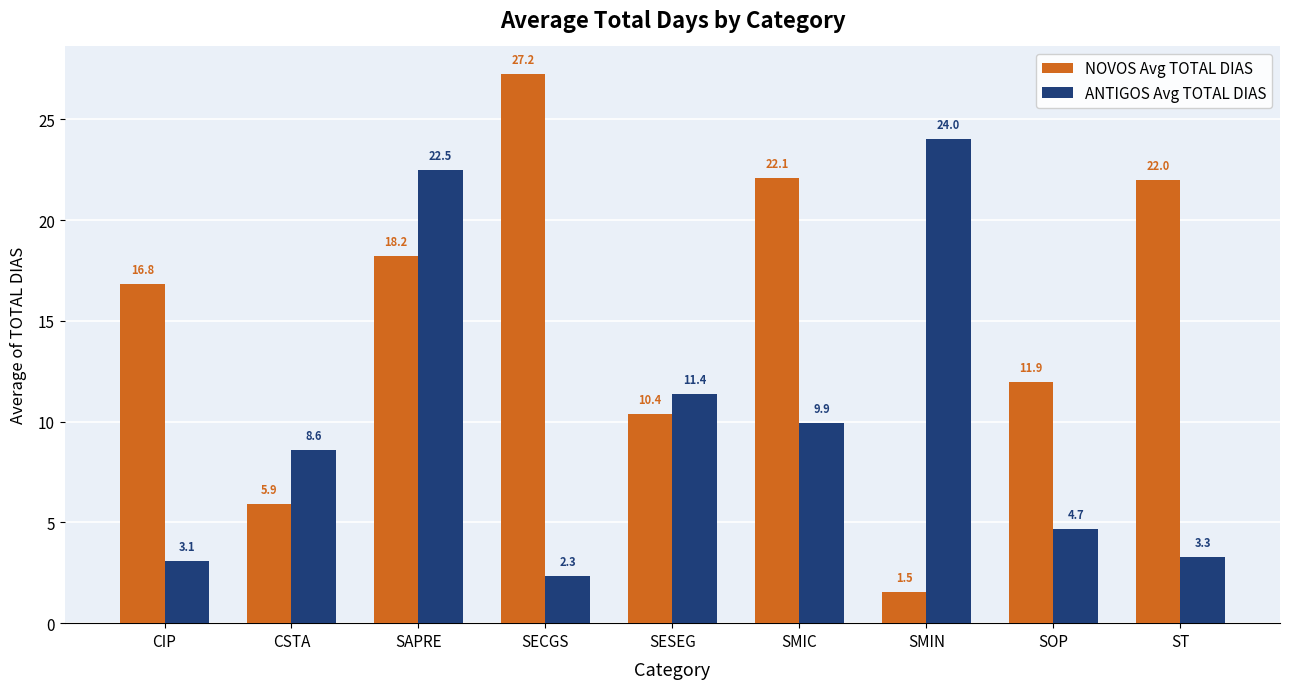

How many data points in NOVOS Avg TOTAL DIAS are above 16?

5